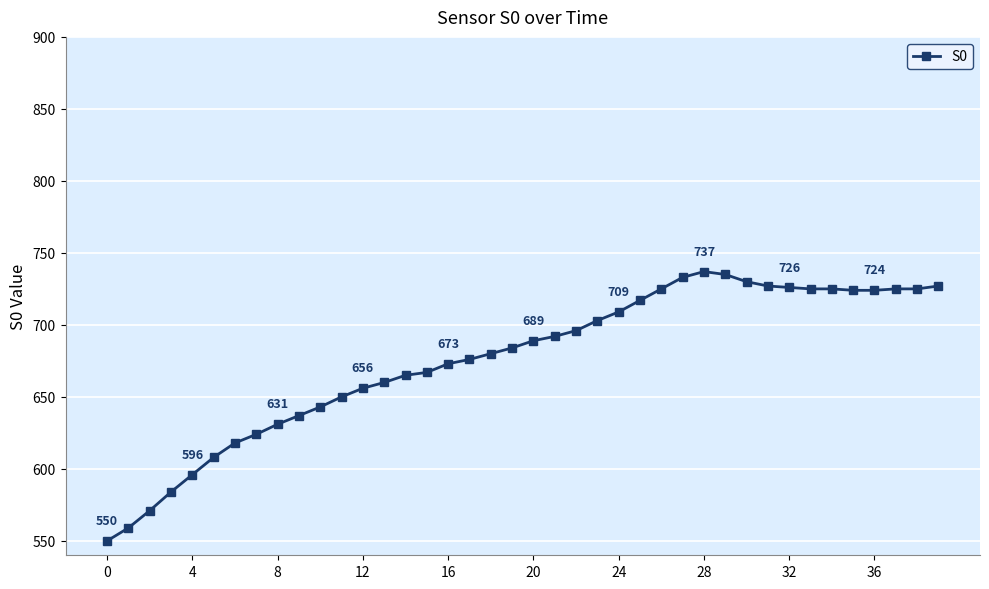

What is the minimum value shown in the chart?

550